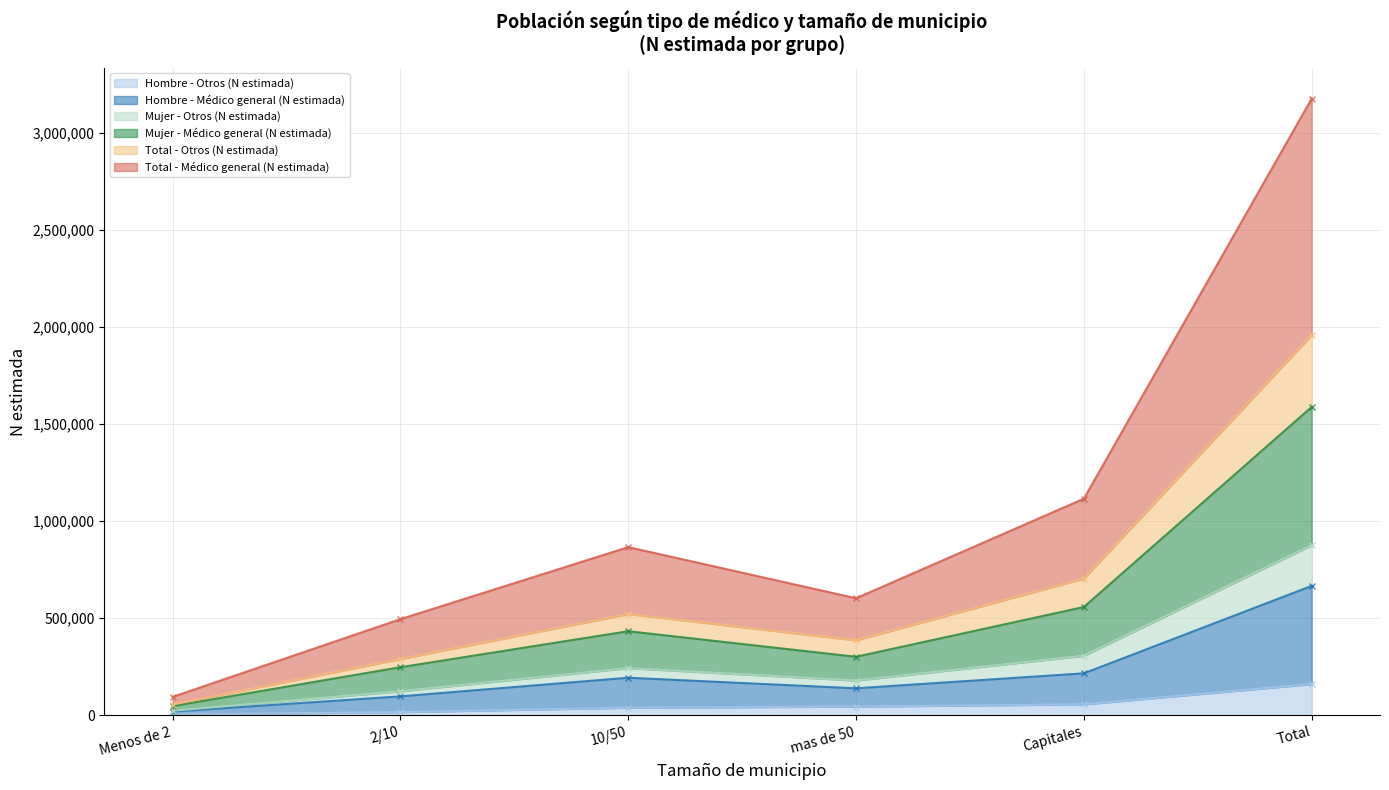

In Total - Otros (N estimada), how many points are lower than both neighbors (excluding endpoints)?

1